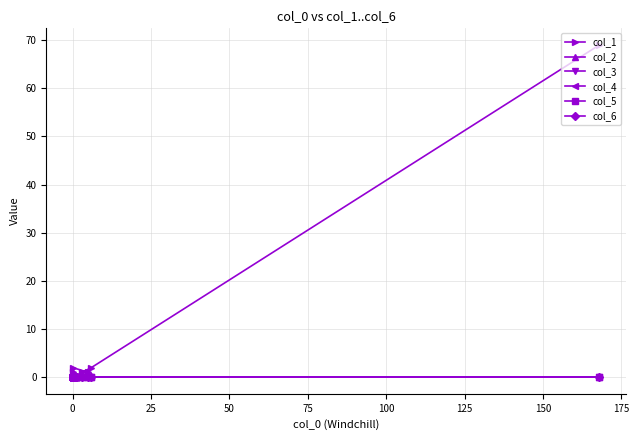

How many distinct data groups are displayed?

6